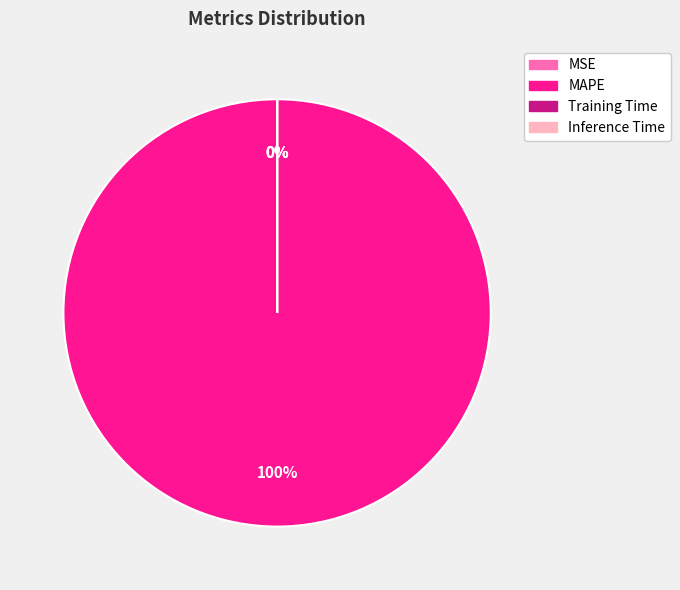

Which slice represents more than half of the pie?

MAPE